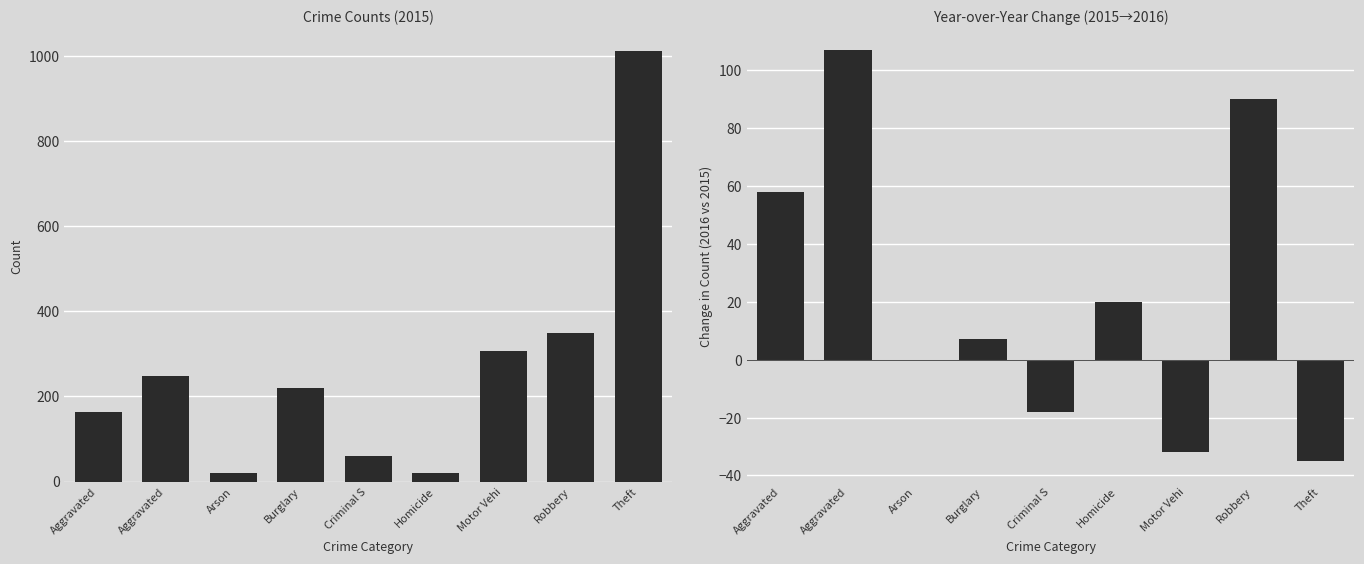

List the labels in order of value, largest first.

Aggravated, Robbery, Aggravated, Homicide, Burglary, Arson, Criminal S, Motor Vehi, Theft